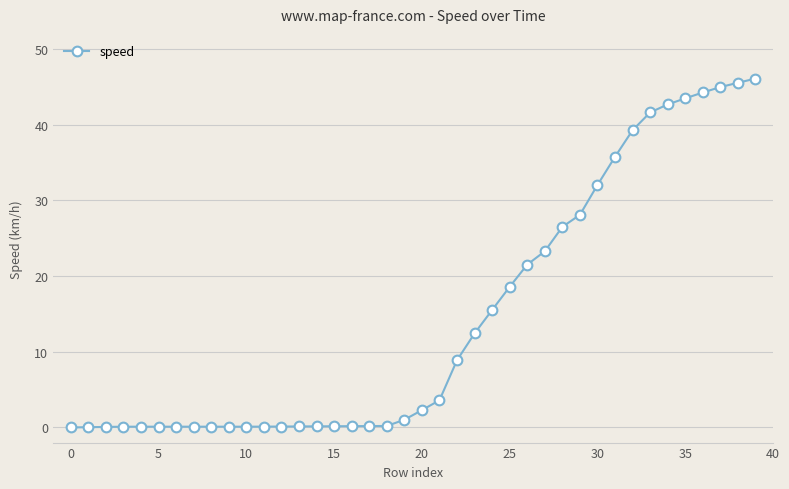

What is the difference between the maximum and second lowest values?

46.1